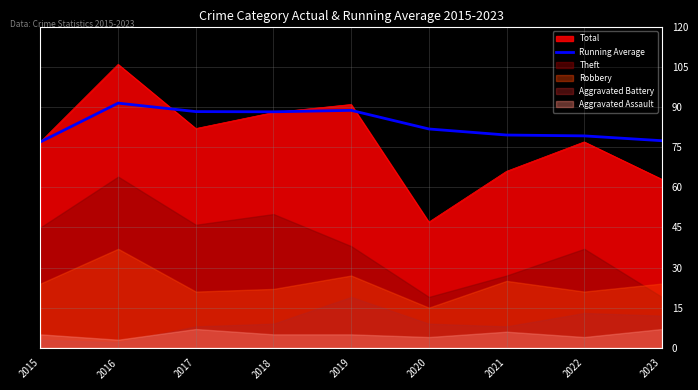

Is it true that Total equals 63.0 at 2023?

True